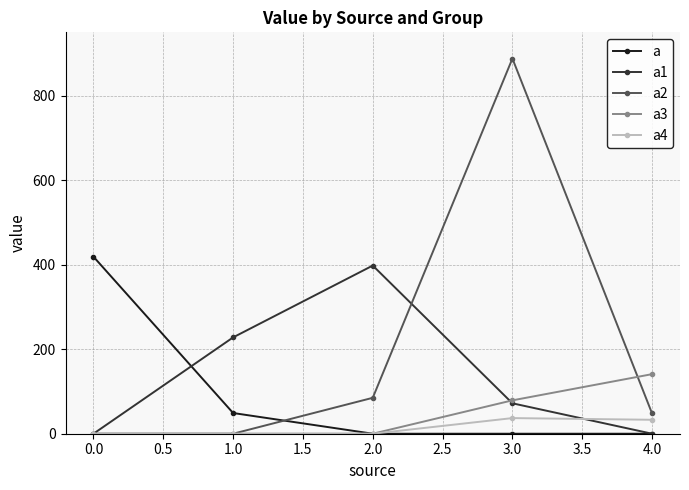

After their last crossing, which series has the higher values: a3 or a2?

a3